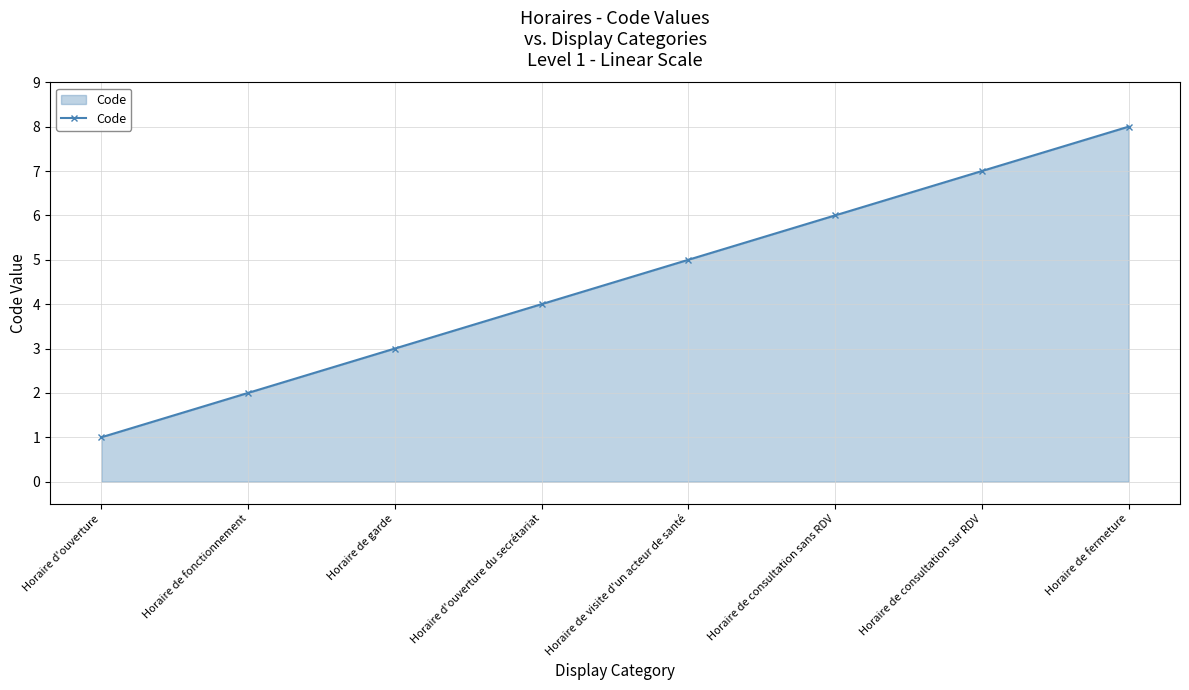

Which has a higher value, Horaire de garde or Horaire de consultation sans RDV?

Horaire de consultation sans RDV